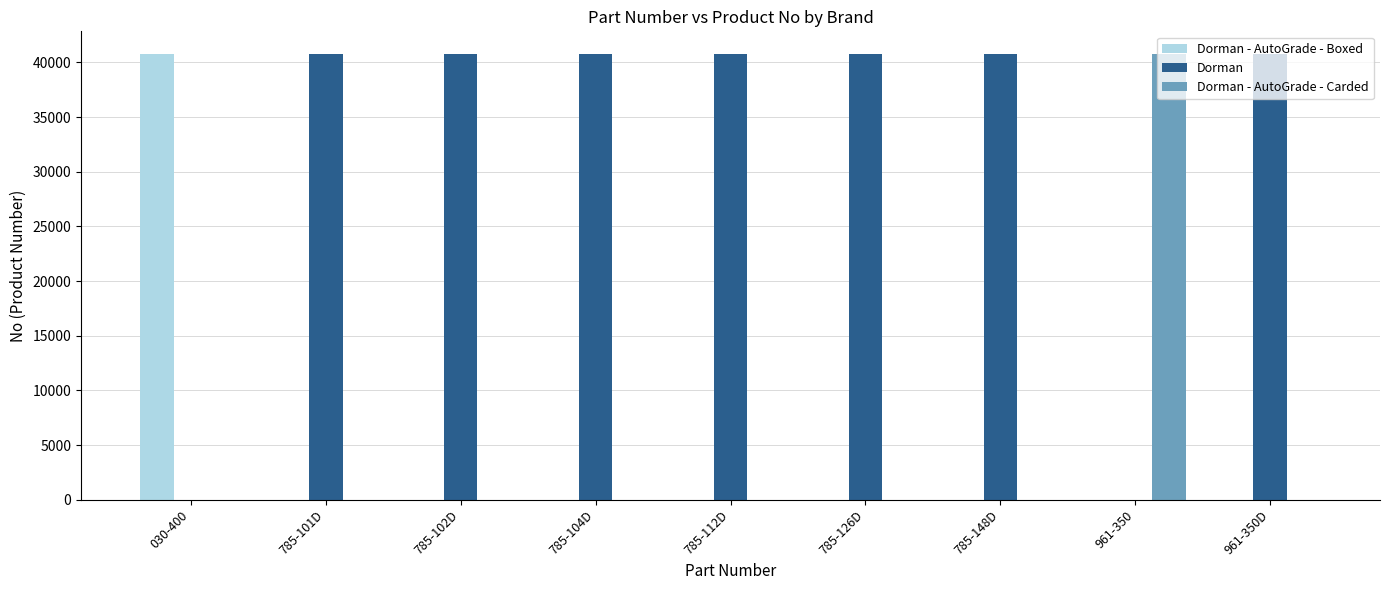

The value of Dorman - AutoGrade - Carded at 785-126D is 0. True or false?

True